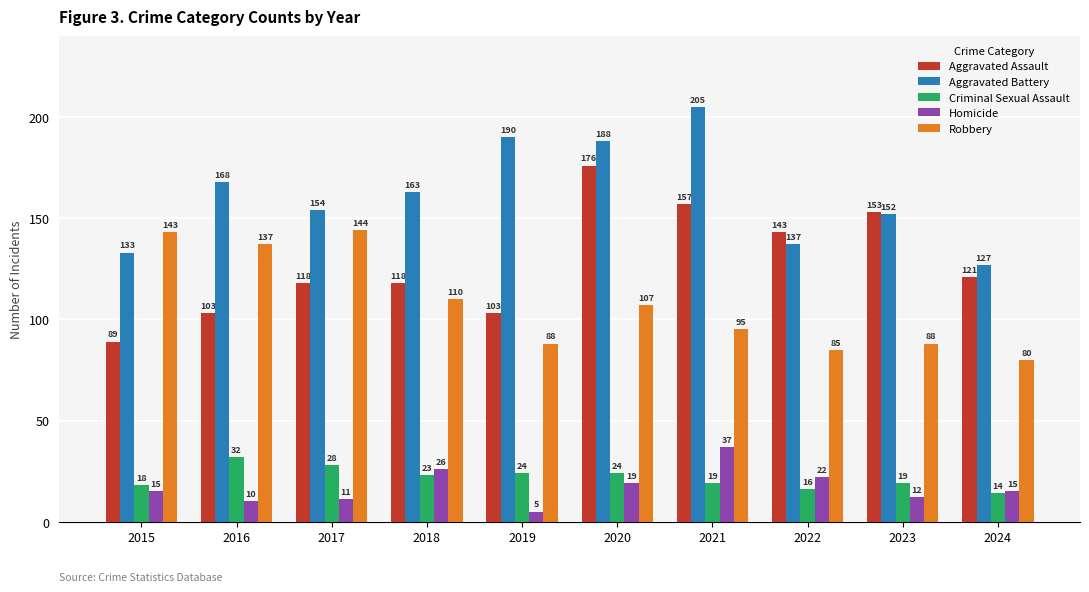

What is the smallest value displayed?

5